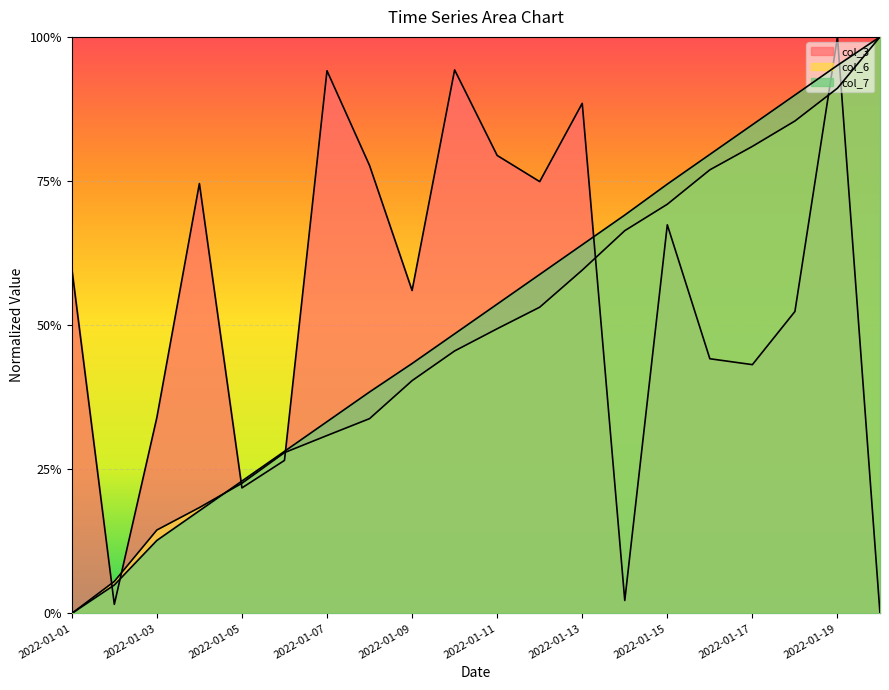

Which series ends up on top after the final intersection of col_6 and col_3?

col_6